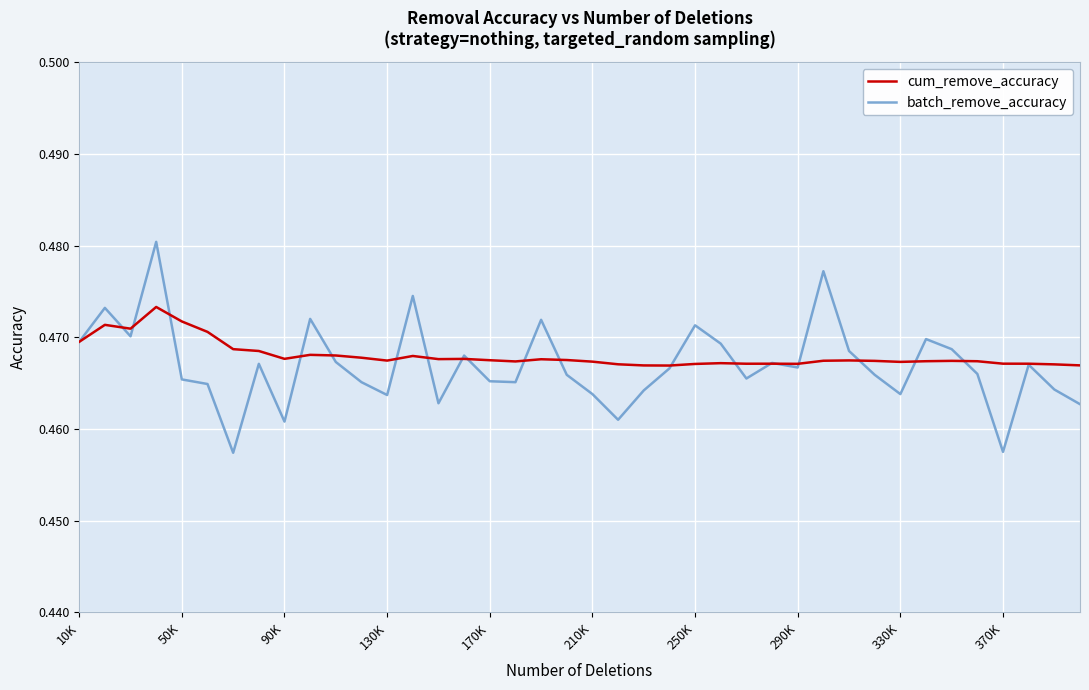

List the series in order of their peak value, highest first.

batch_remove_accuracy, cum_remove_accuracy